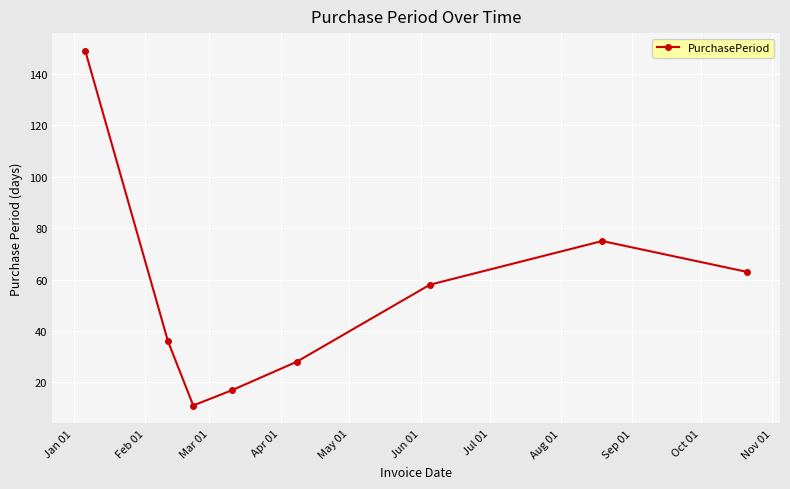

Reading left to right, extract all data points from this chart.

149	36	11	17	28	58	75	63